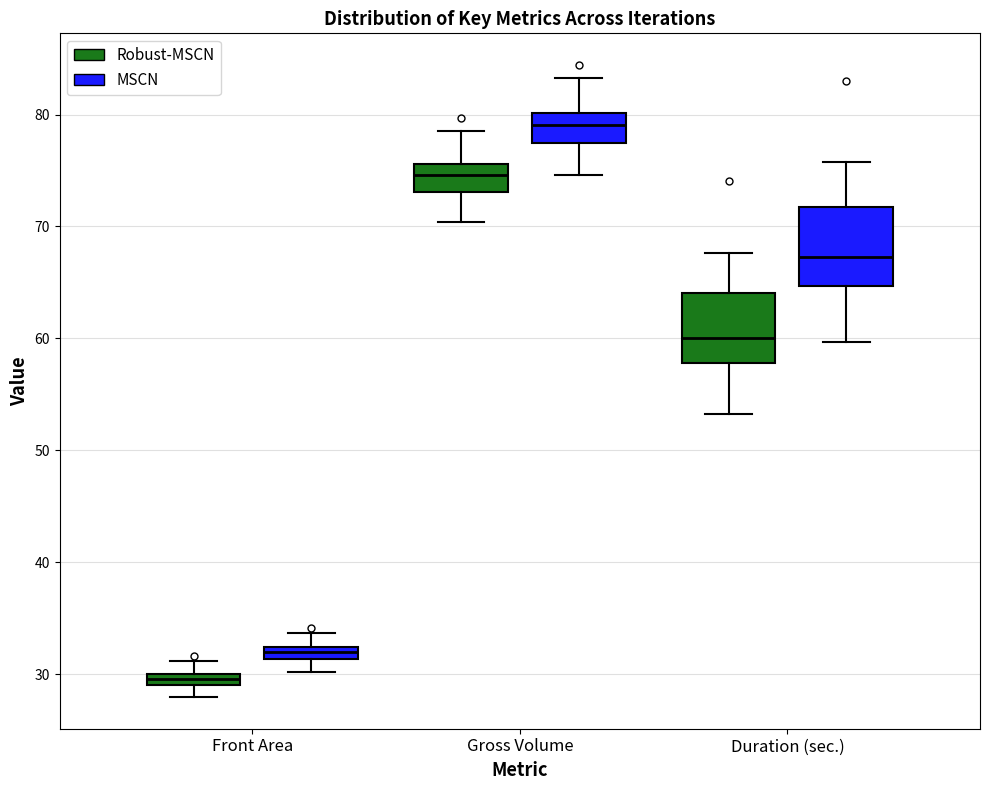

Where is the lower edge of the box for Front Area (Robust-MSCN) on the y-axis? The values are not printed on the chart, so give them approximately, as read against the axis.

29